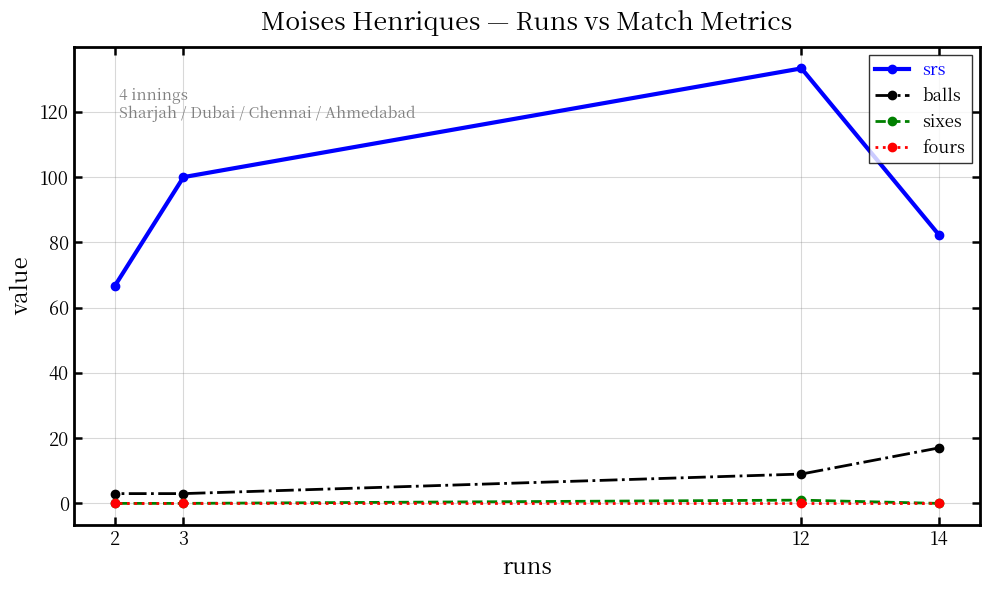

Does the chart have visible grid lines?

Yes